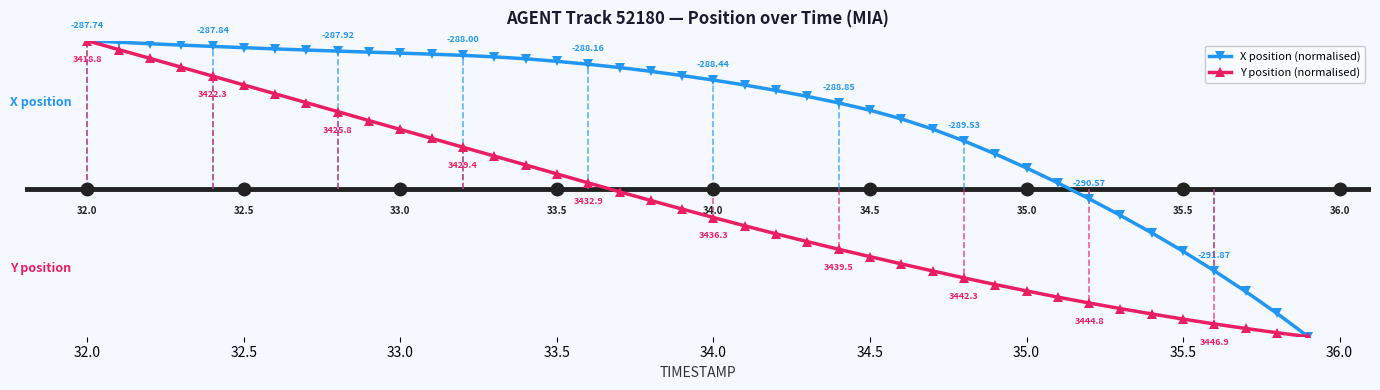

Reading left to right, what are all the values shown in this chart?

X position (normalised): 1.0	1.0	1.0	1.0	1.0	1.0	1.0	1.0	1.0	1.0	1.0	1.0	1.0	0.9	0.9	0.9	0.9	0.9	0.9	0.9	0.9	0.9	0.8	0.8	0.8	0.8	0.7	0.7	0.7	0.6	0.6	0.5	0.5	0.4	0.4	0.3	0.2	0.2	0.1	0.0
Y position (normalised): 1.0	1.0	0.9	0.9	0.9	0.9	0.8	0.8	0.8	0.7	0.7	0.7	0.6	0.6	0.6	0.6	0.5	0.5	0.5	0.4	0.4	0.4	0.3	0.3	0.3	0.3	0.2	0.2	0.2	0.2	0.2	0.1	0.1	0.1	0.1	0.1	0.0	0.0	0.0	0.0